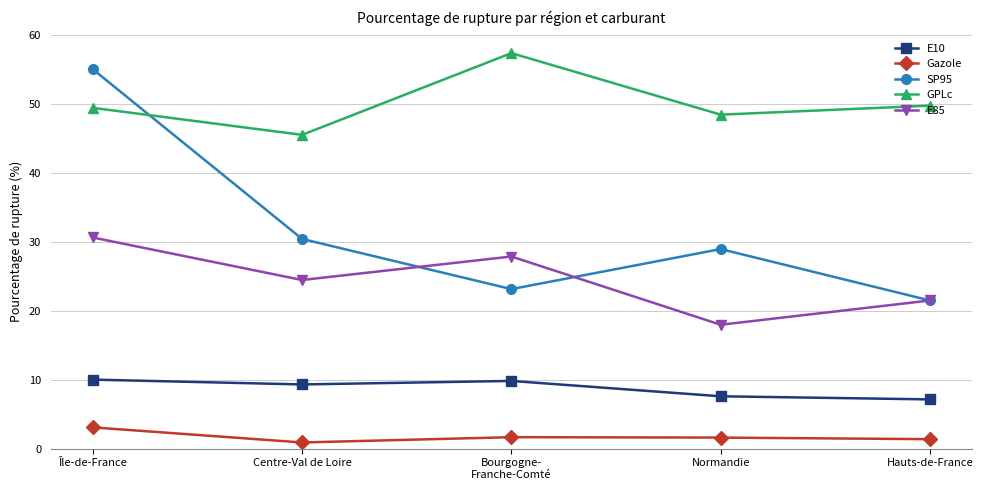

What is the highest value of the GPLc series?

57.4